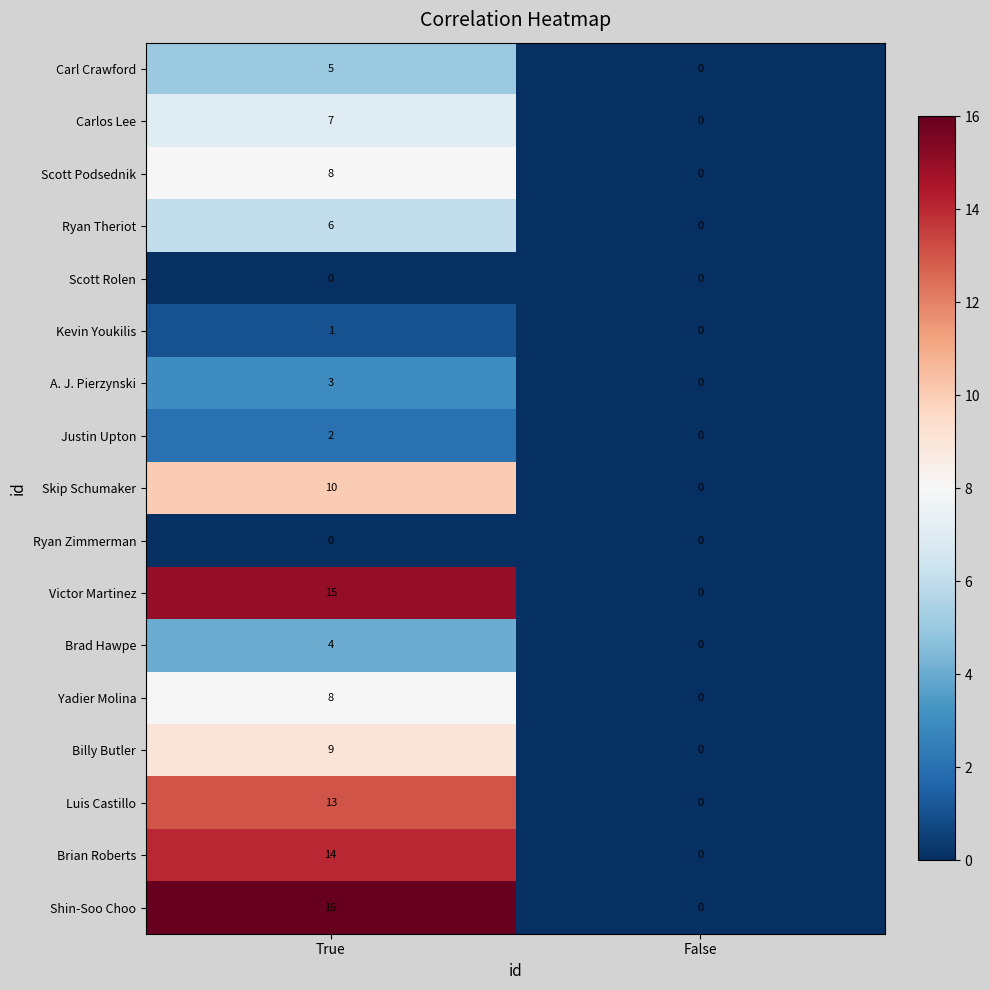

Which series changed the most between True and False?

Shin-Soo Choo